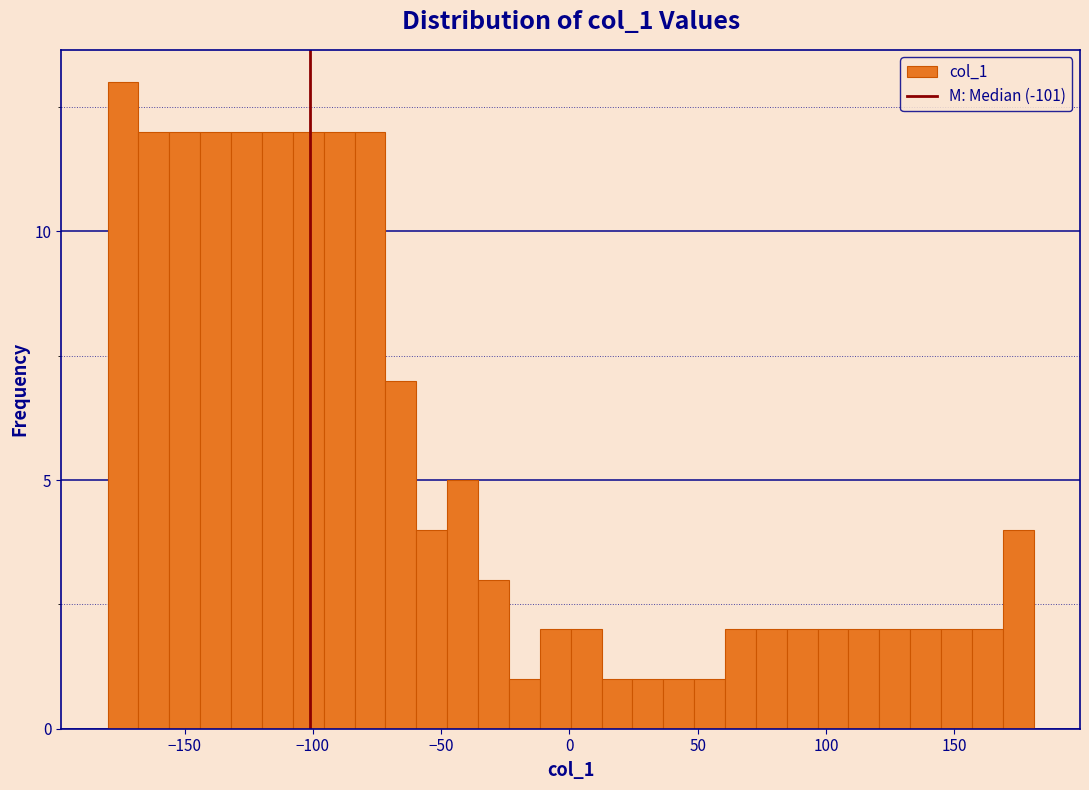

Around what value on the x-axis is the tallest bar? Give the approximate position of its centre, as read against the axis.

-175